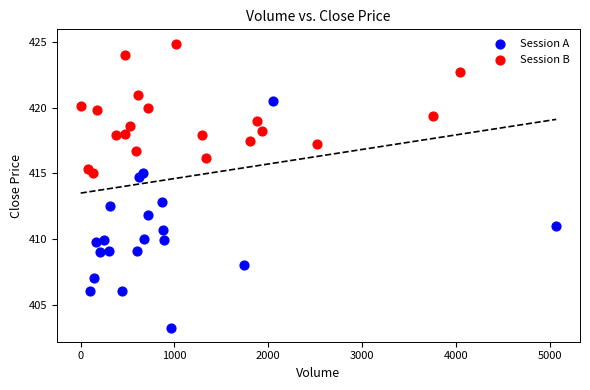

Which series has the largest Y range (max minus min)?

Session A